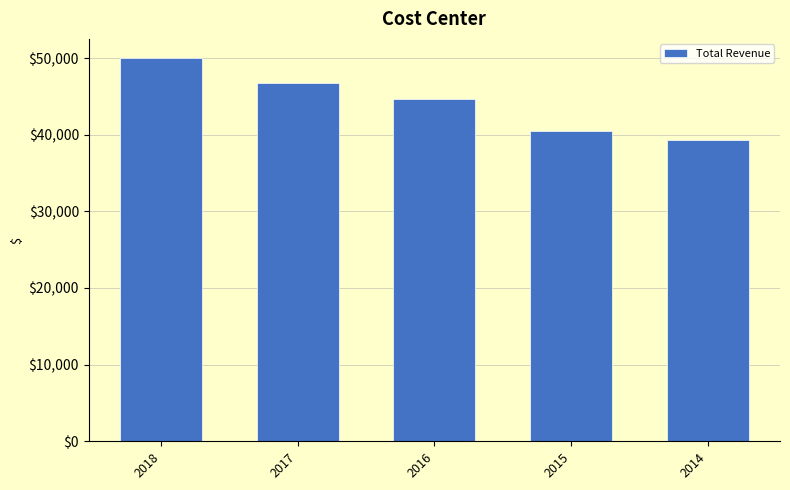

What is the sum of all values?

221200